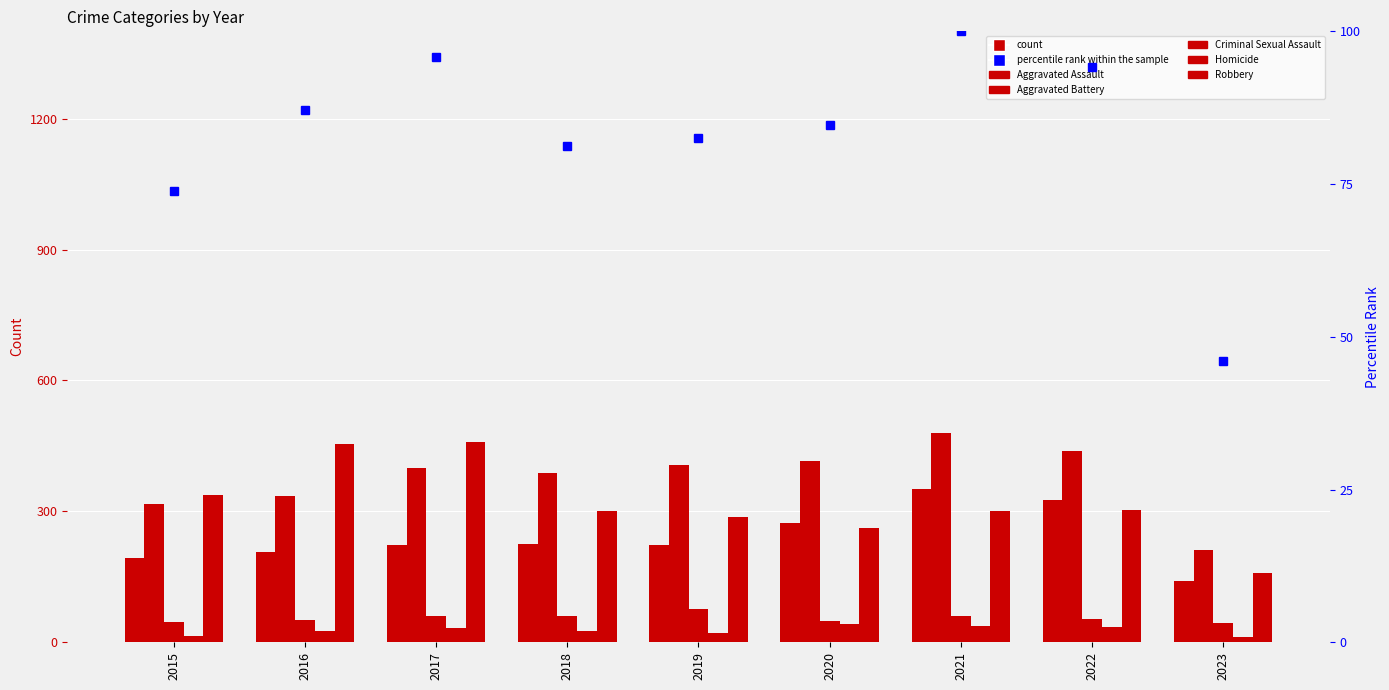

What is the average value of the Aggravated Battery series?

377.0